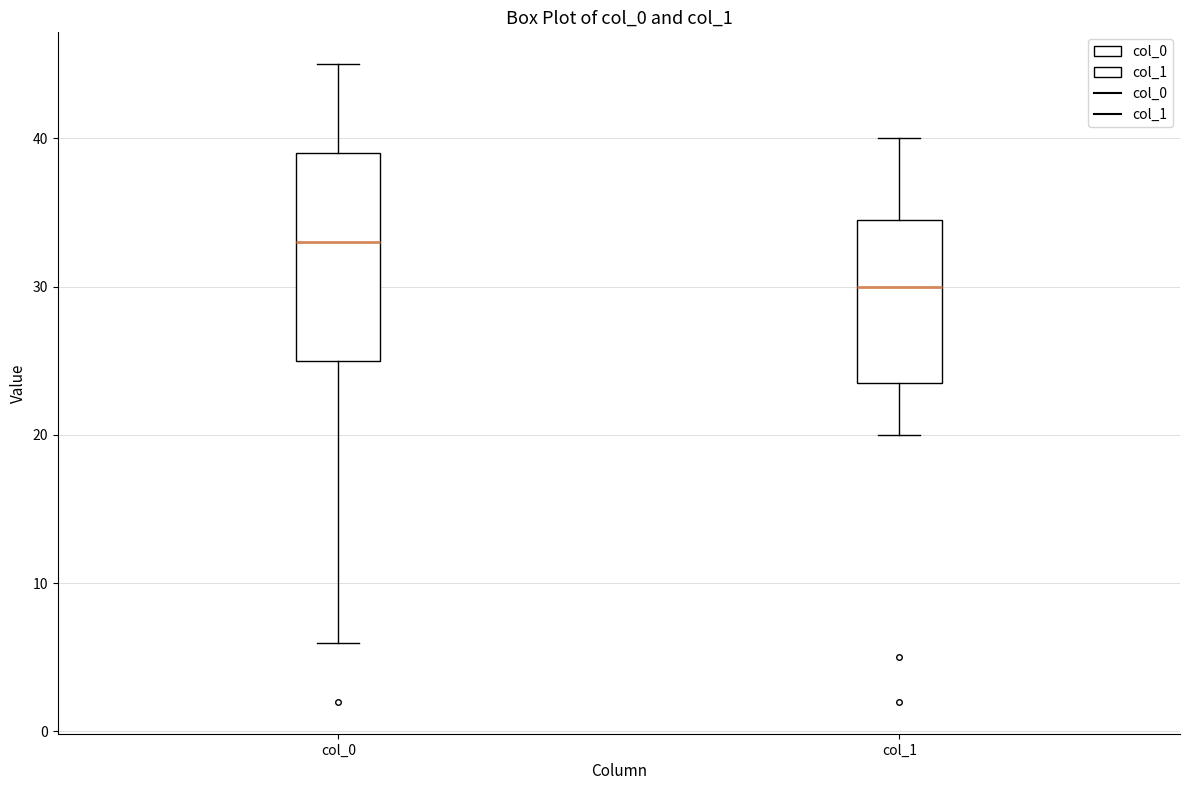

Reading left to right, read every box against the y-axis: the position of its median line, the range the box covers, and the ends of its whiskers. The values are not printed on the chart, so give them approximately, as read against the axis.

col_0: median 33, box 25 to 39, whiskers 6 to 45
col_1: median 30, box 24 to 35, whiskers 20 to 40